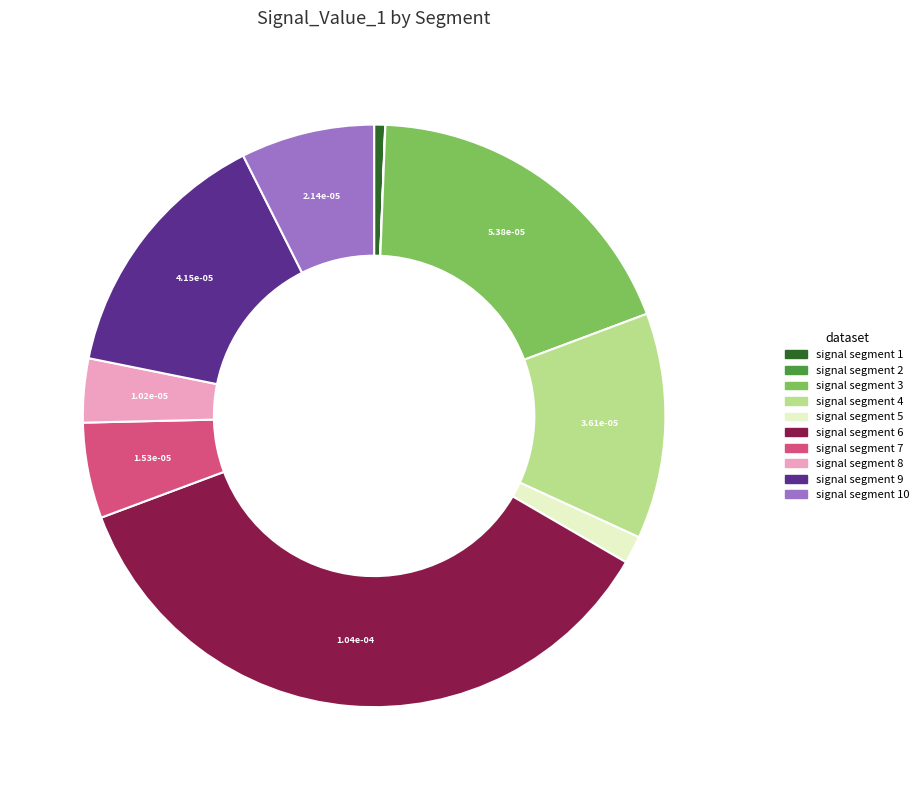

Does any single category account for the majority?

No